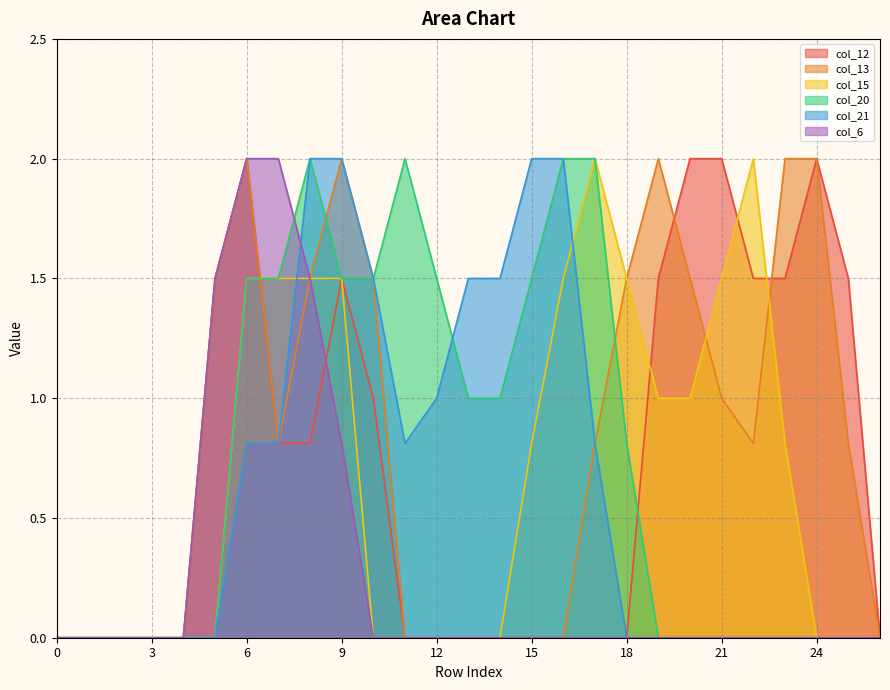

How many interior local peaks does the col_13 series have?

3